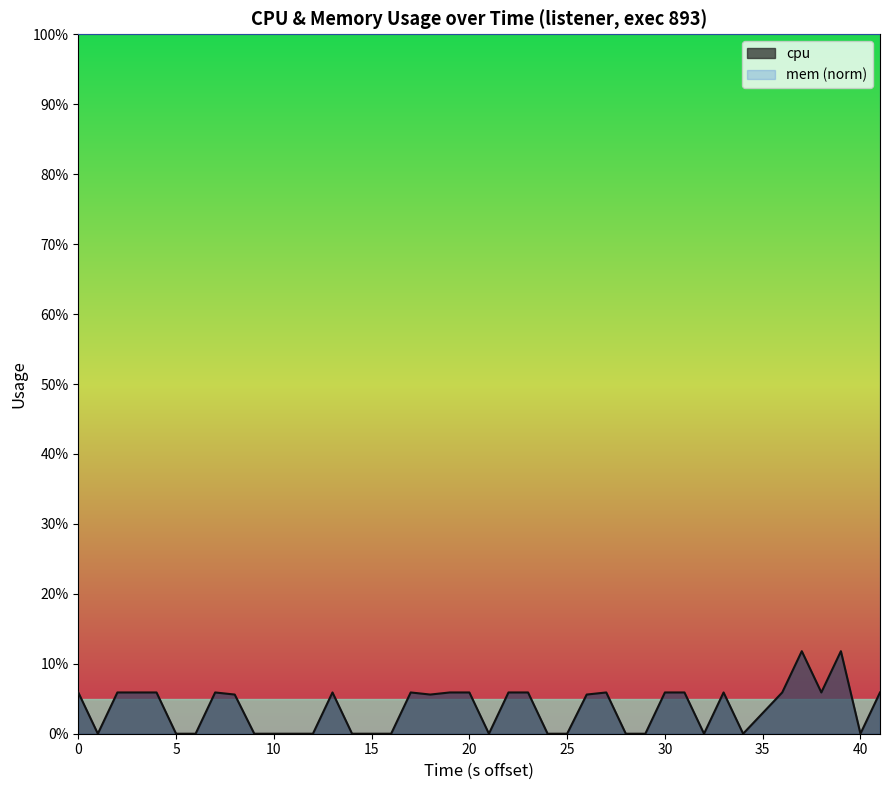

What is the maximum value shown in the chart?

100.0